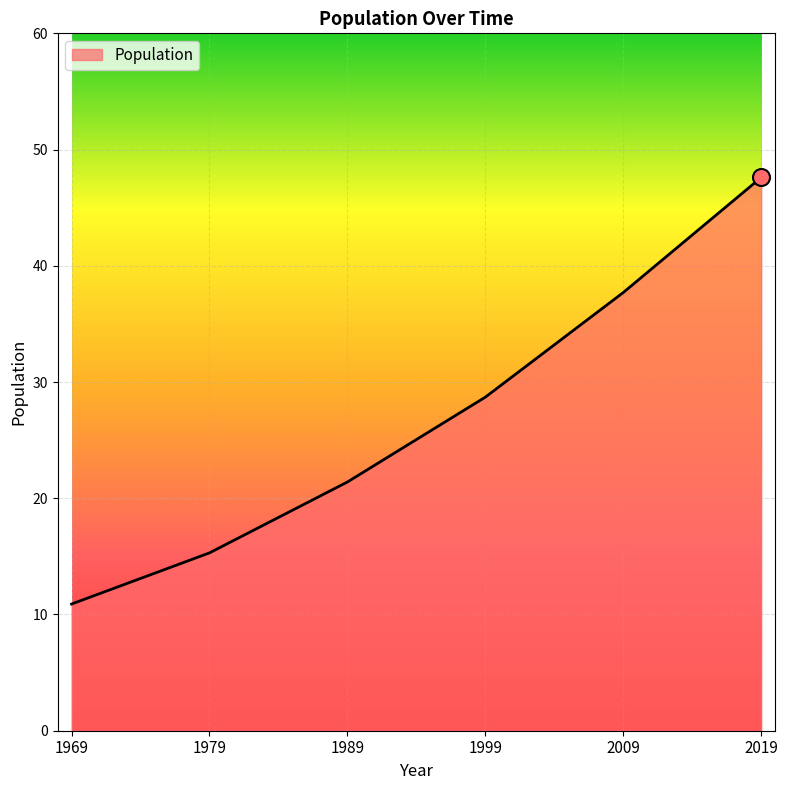

What is the ratio of the value at 1979 to the value at 1989?

0.7